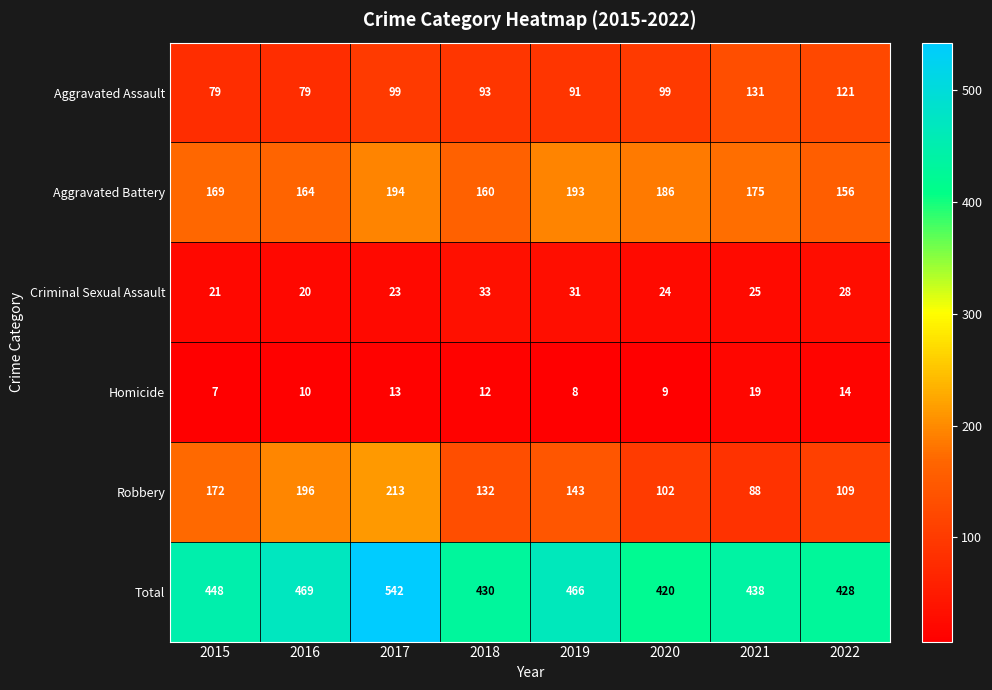

What is the maximum value for Aggravated Battery?

194